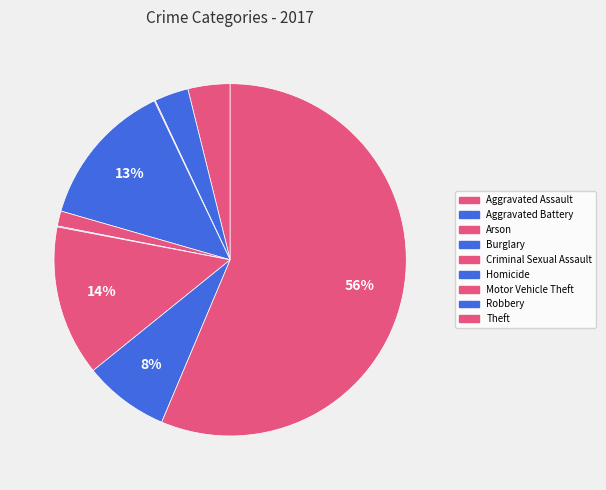

Rank the categories by value from highest to lowest.

Theft, Motor Vehicle Theft, Burglary, Robbery, Aggravated Assault, Aggravated Battery, Criminal Sexual Assault, Arson, Homicide